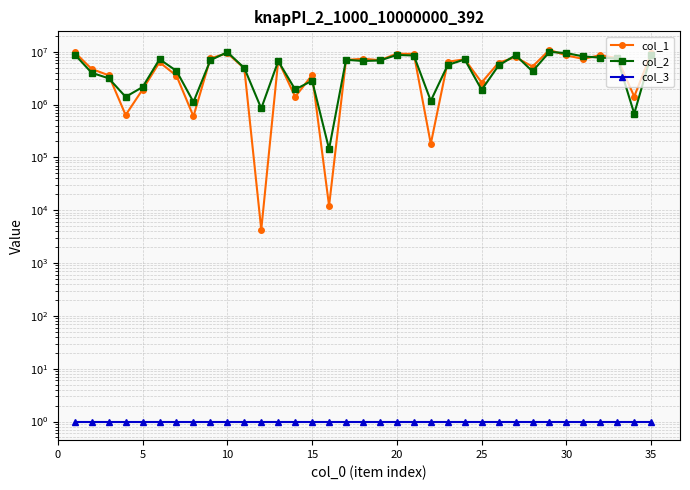

Is this an area chart (filled region under the line)?

No